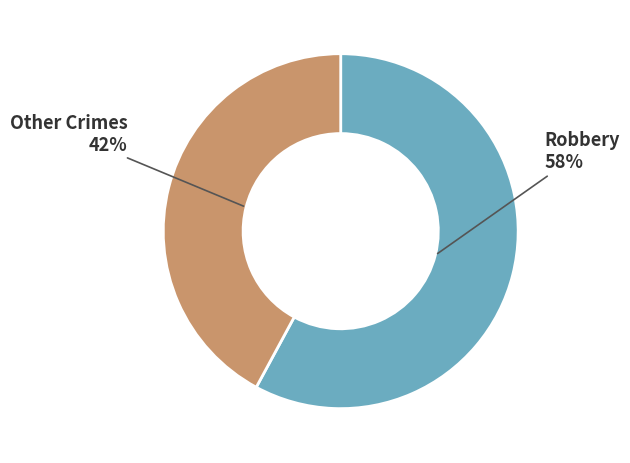

To the nearest percent, what percentage of the pie is Robbery?

58%